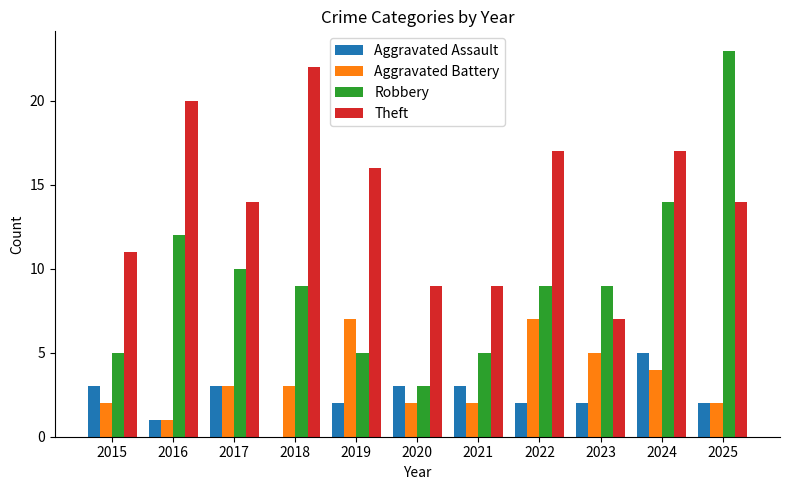

What is the sum of all Aggravated Battery values?

38